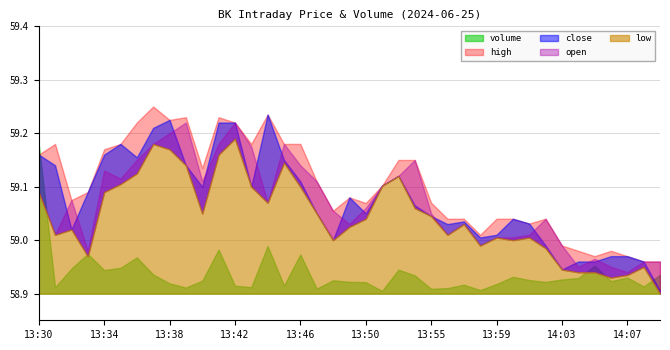

In low, how many points are lower than both neighbors (excluding endpoints)?

9